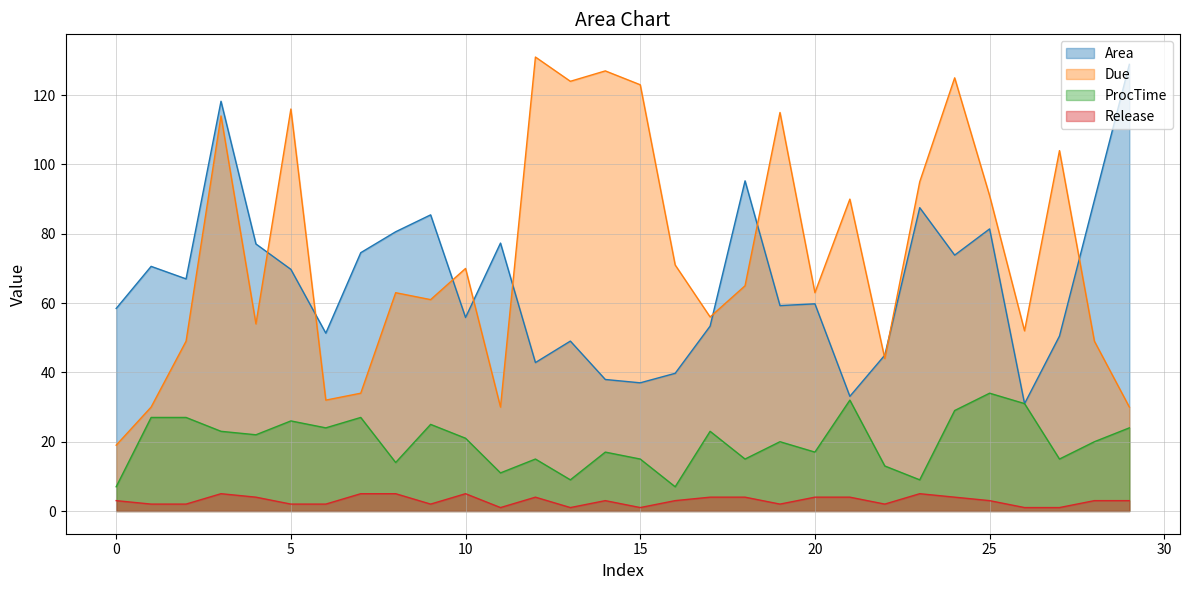

Reading left to right, what are all the values shown in this chart?

Area: 58.5	70.6	67.0	118.2	77.1	69.7	51.3	74.5	80.6	85.5	55.8	77.3	42.8	49.0	38.0	37.0	39.7	53.4	95.3	59.3	59.8	33.1	45.0	87.5	73.8	81.4	31.0	50.5	89.7	128.9
Due: 19.0	30.0	49.0	114.0	54.0	116.0	32.0	34.0	63.0	61.0	70.0	30.0	131.0	124.0	127.0	123.0	71.0	56.0	65.0	115.0	63.0	90.0	44.0	95.0	125.0	91.0	52.0	104.0	49.0	30.0
ProcTime: 7.0	27.0	27.0	23.0	22.0	26.0	24.0	27.0	14.0	25.0	21.0	11.0	15.0	9.0	17.0	15.0	7.0	23.0	15.0	20.0	17.0	32.0	13.0	9.0	29.0	34.0	31.0	15.0	20.0	24.0
Release: 3.0	2.0	2.0	5.0	4.0	2.0	2.0	5.0	5.0	2.0	5.0	1.0	4.0	1.0	3.0	1.0	3.0	4.0	4.0	2.0	4.0	4.0	2.0	5.0	4.0	3.0	1.0	1.0	3.0	3.0